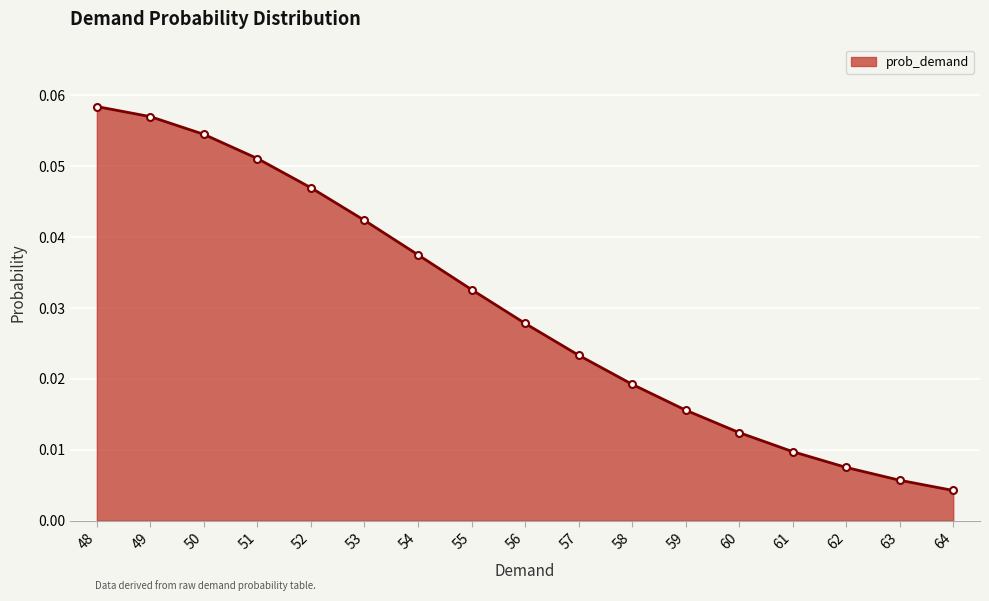

Between 55 and 59, which is larger?

55